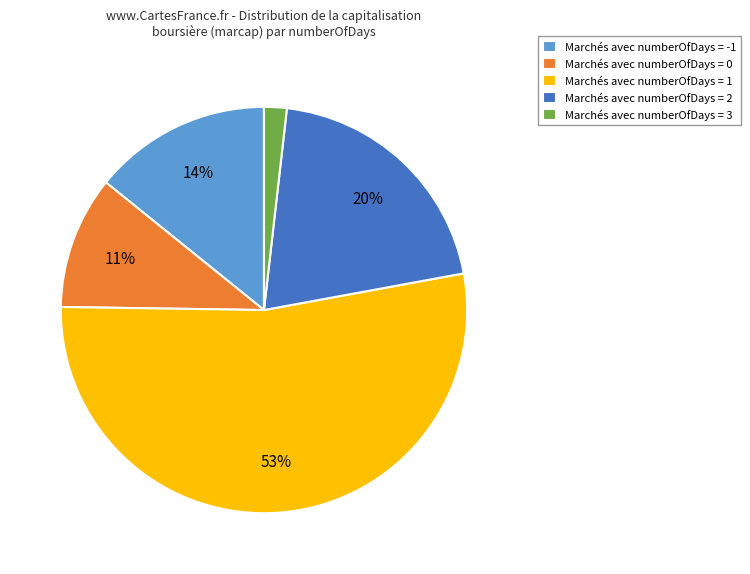

To the nearest percent, what is the average slice percentage?

20%